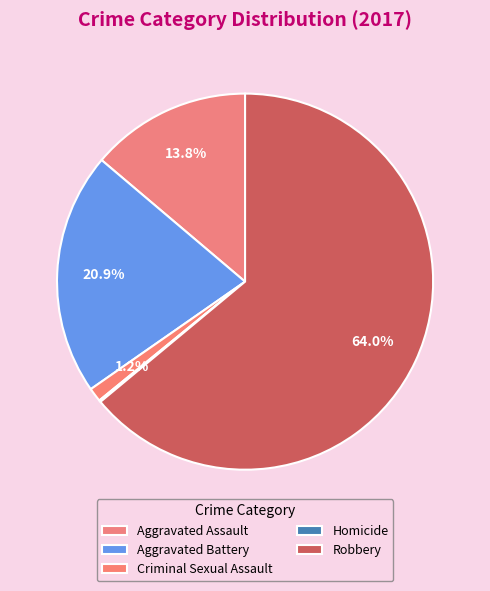

To the nearest percent, what is the average slice percentage?

20%